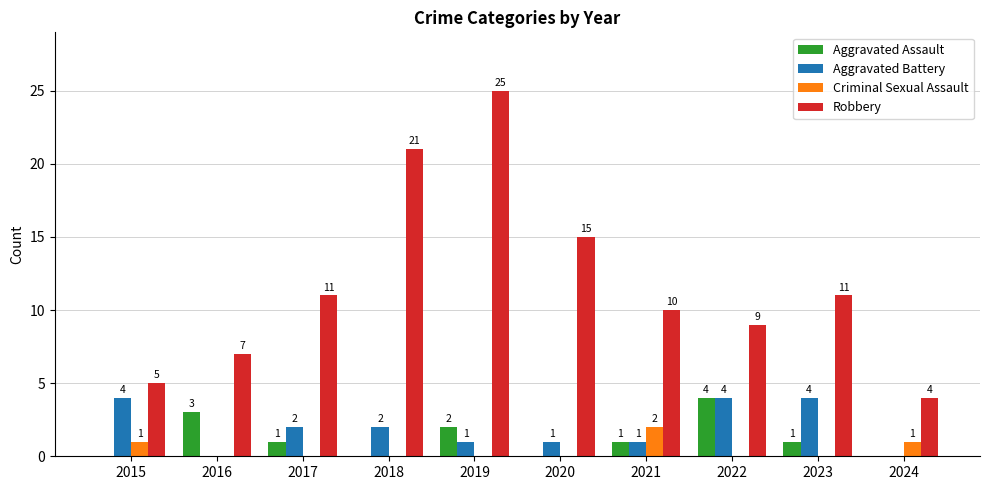

Which series changed the most between 2018 and 2020?

Robbery